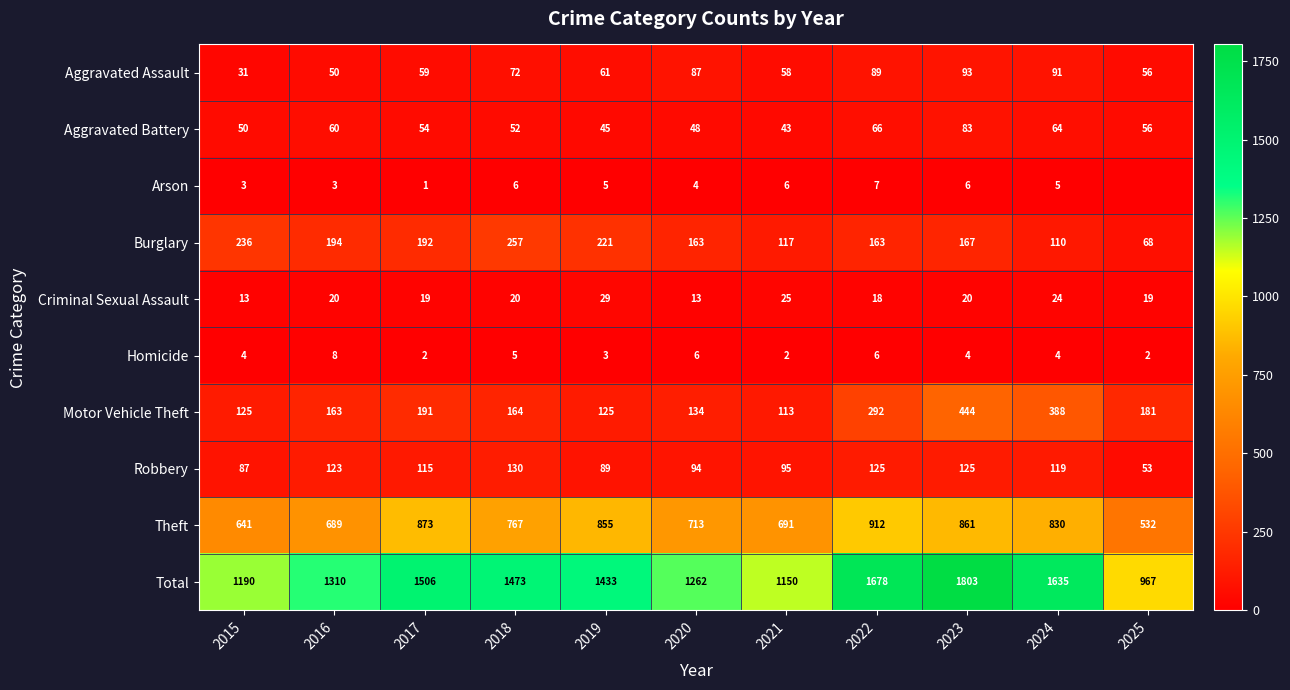

Rank the series at 2016 from lowest to highest value.

Arson, Homicide, Criminal Sexual Assault, Aggravated Assault, Aggravated Battery, Robbery, Motor Vehicle Theft, Burglary, Theft, Total